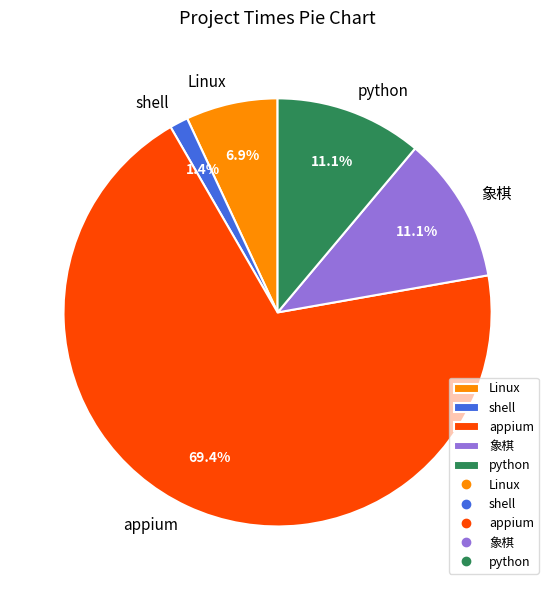

Which has a higher value, shell or appium?

appium